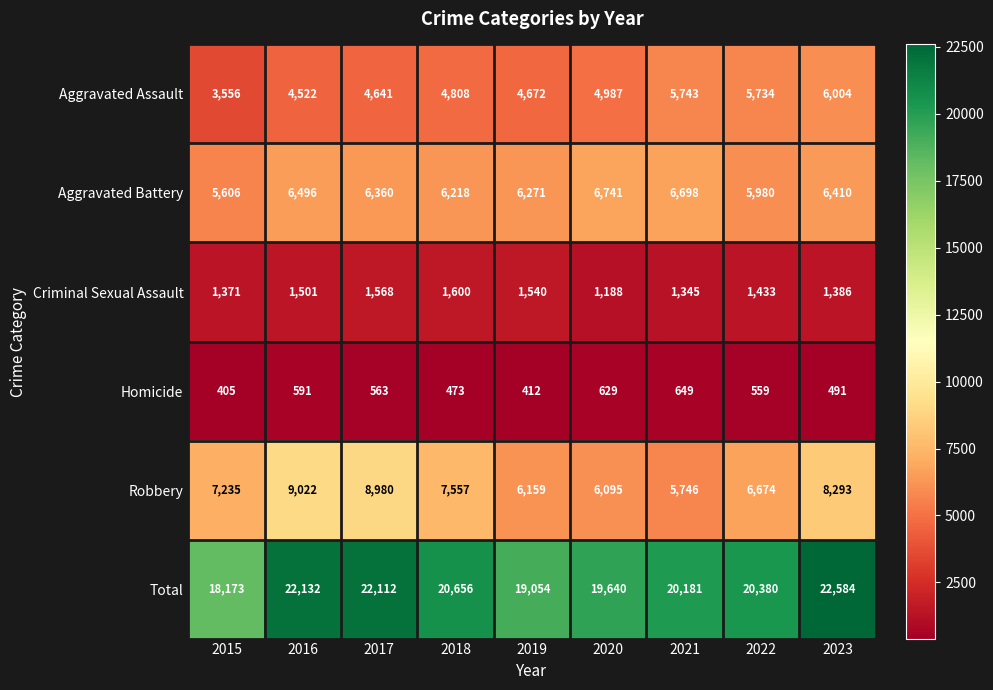

List the series in order of their peak value, lowest first.

Homicide, Criminal Sexual Assault, Aggravated Assault, Aggravated Battery, Robbery, Total